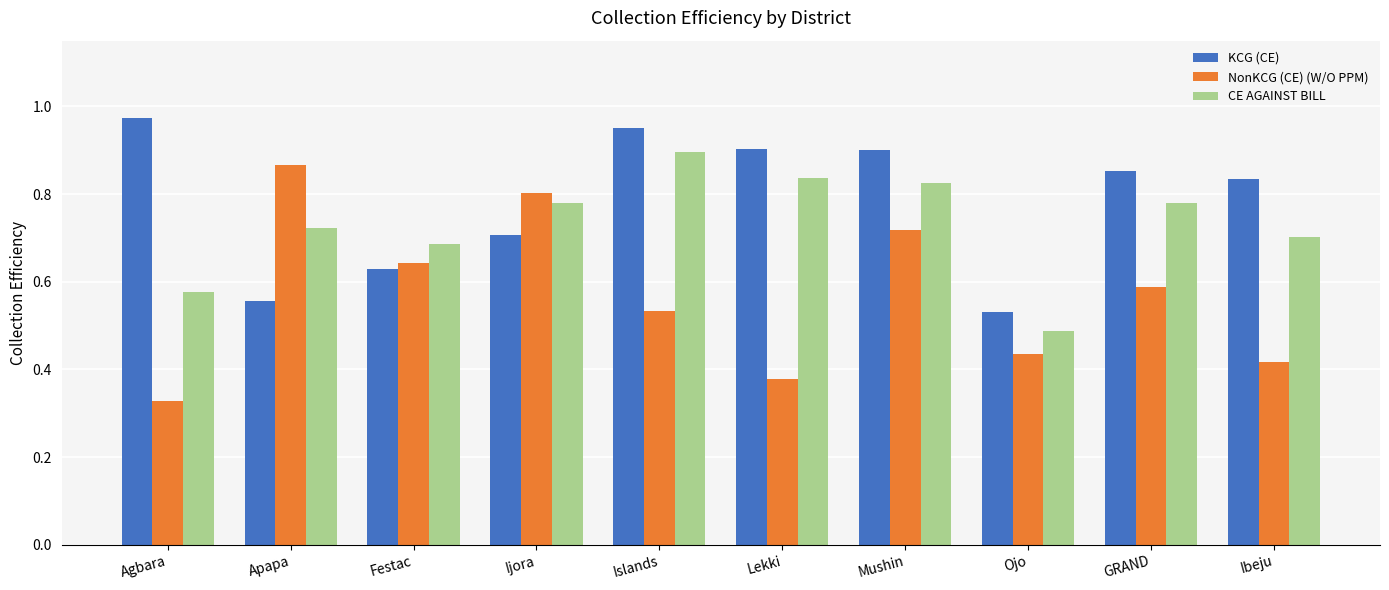

Which category has the lowest value in the KCG (CE) series?

Ojo